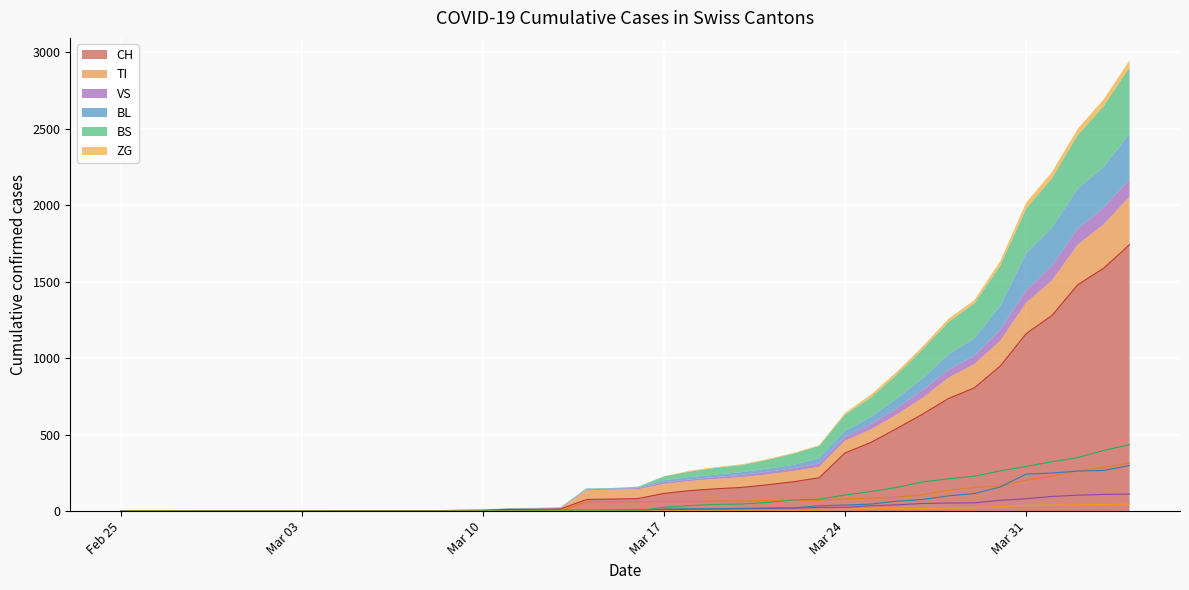

What position from the right is Mar 03?

33